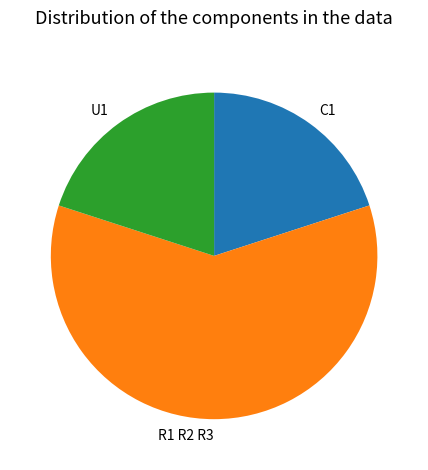

The R1 R2 R3 slice represents 46% of the pie. True or false?

False